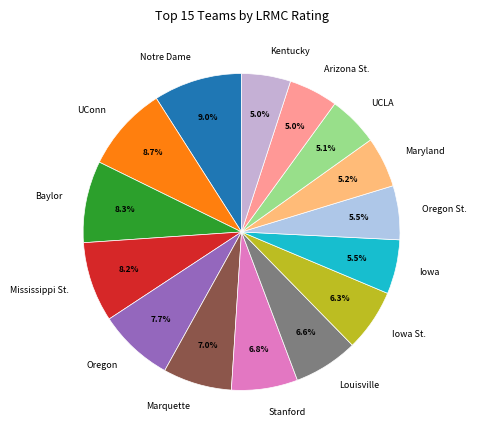

What portion of the pie excludes Mississippi St.?

91.8%